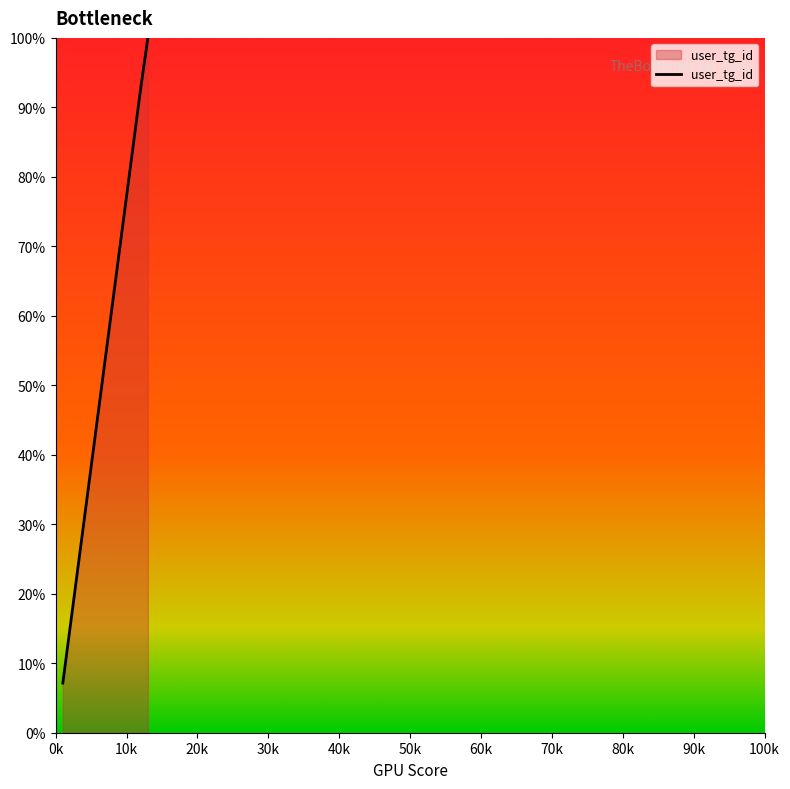

What is the average value?

66.7